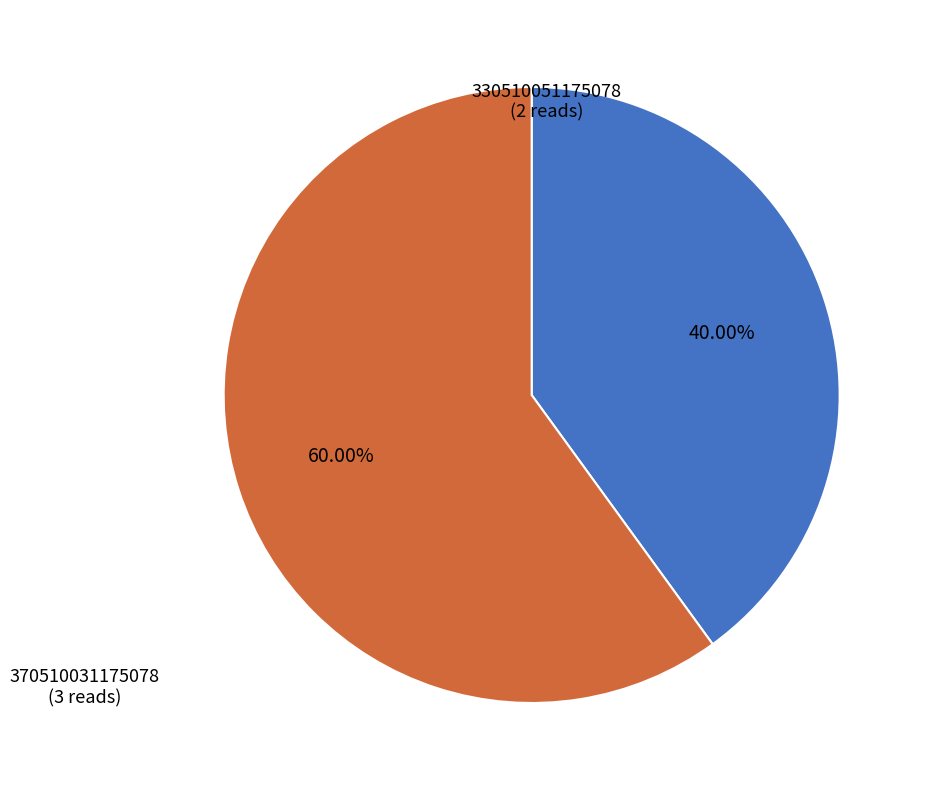

Between 370510031175078 and 330510051175078, which is larger?

370510031175078